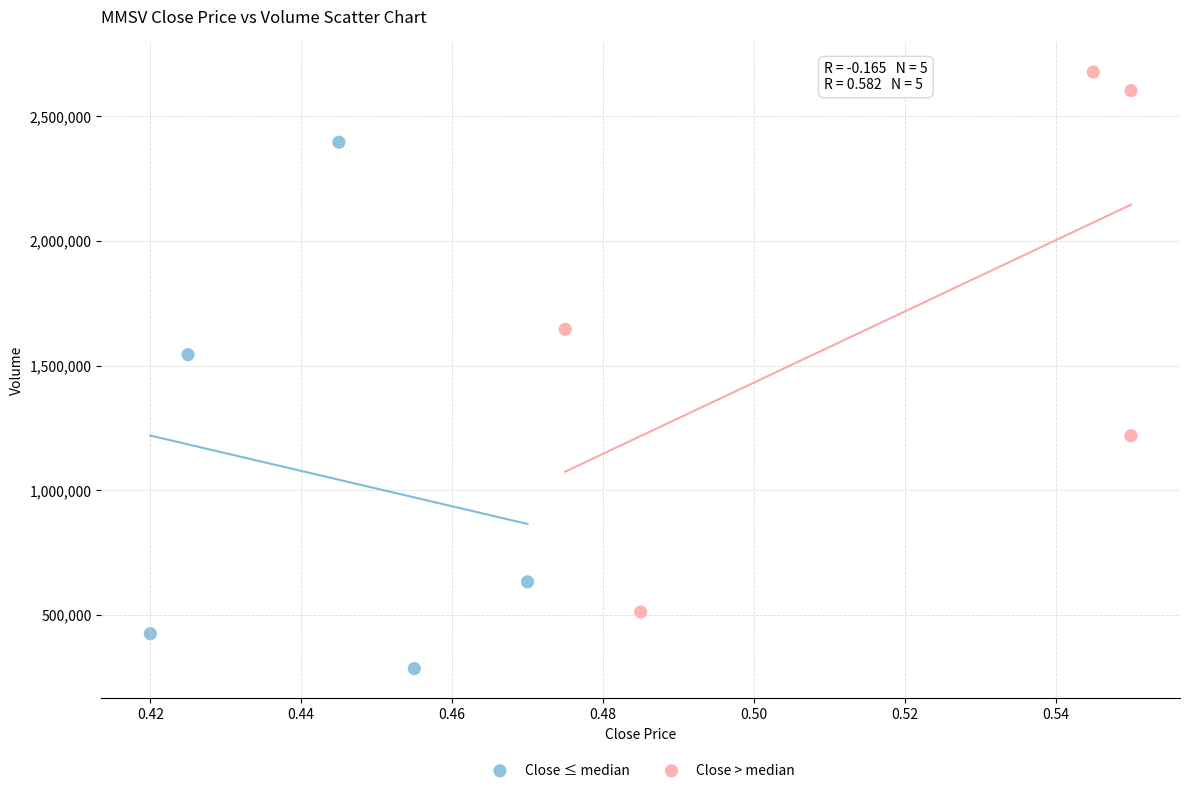

Which series reaches the minimum Y coordinate?

Close ≤ median